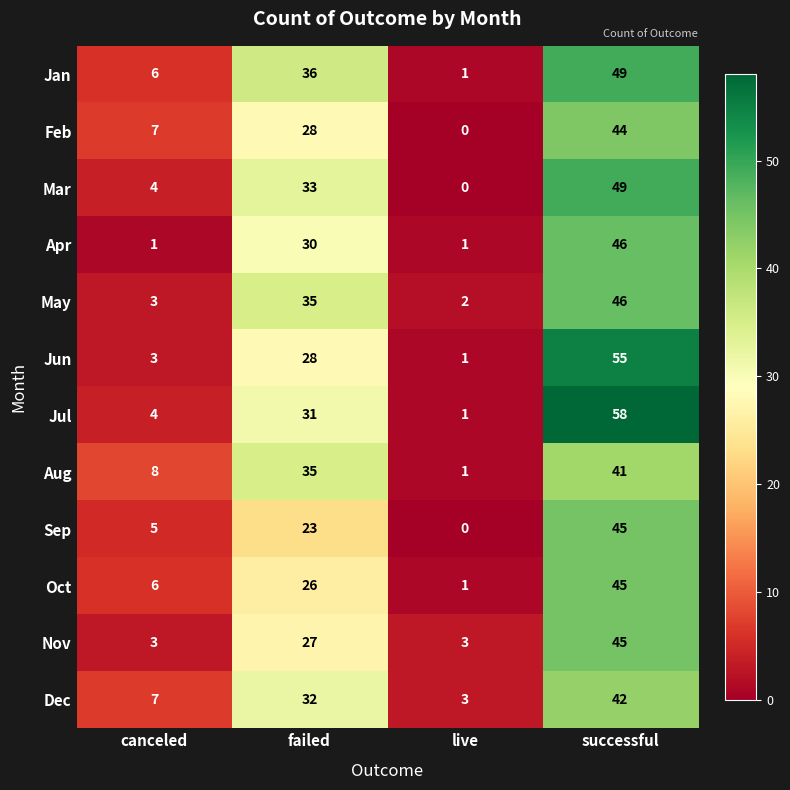

What is the difference between the second highest and second lowest values in the Dec series?

25